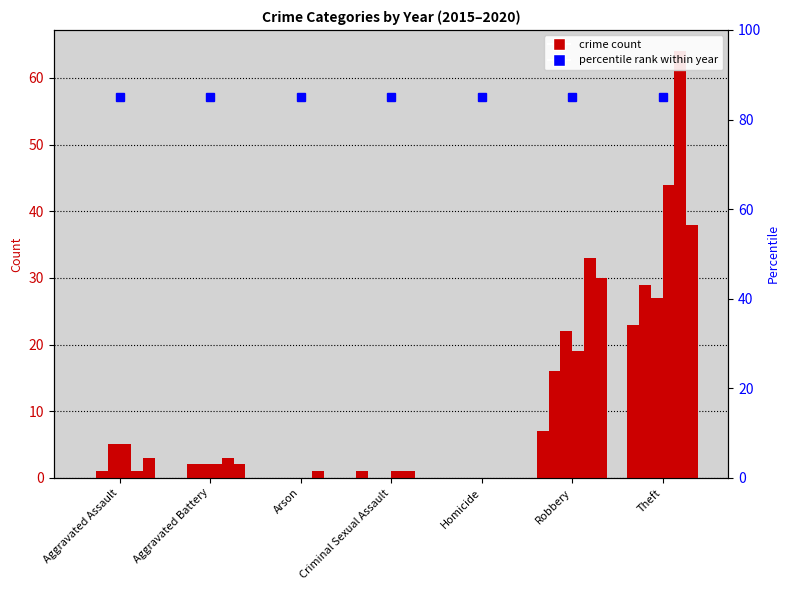

How many values in the 2016 series are below 1?

3